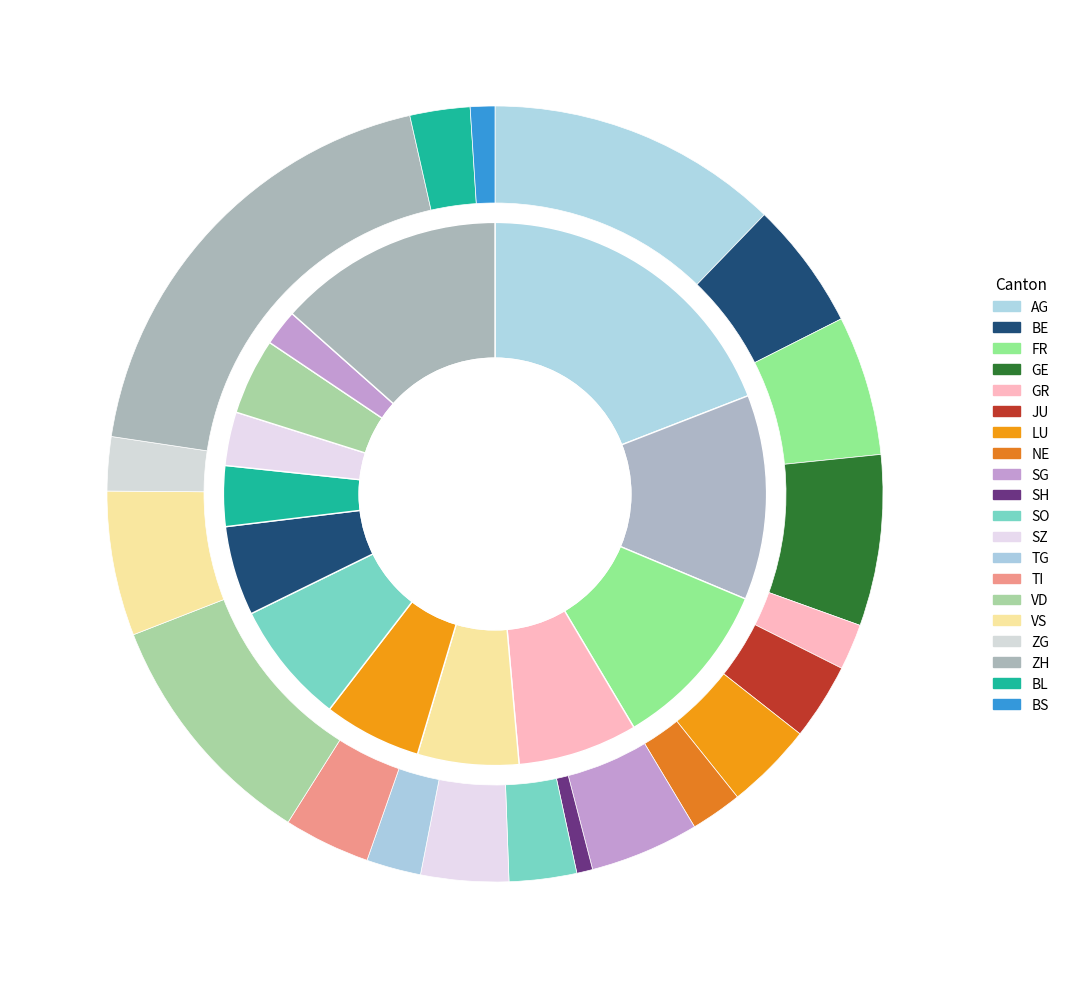

What is the ratio of the value at SO to the value at BS?

2.8